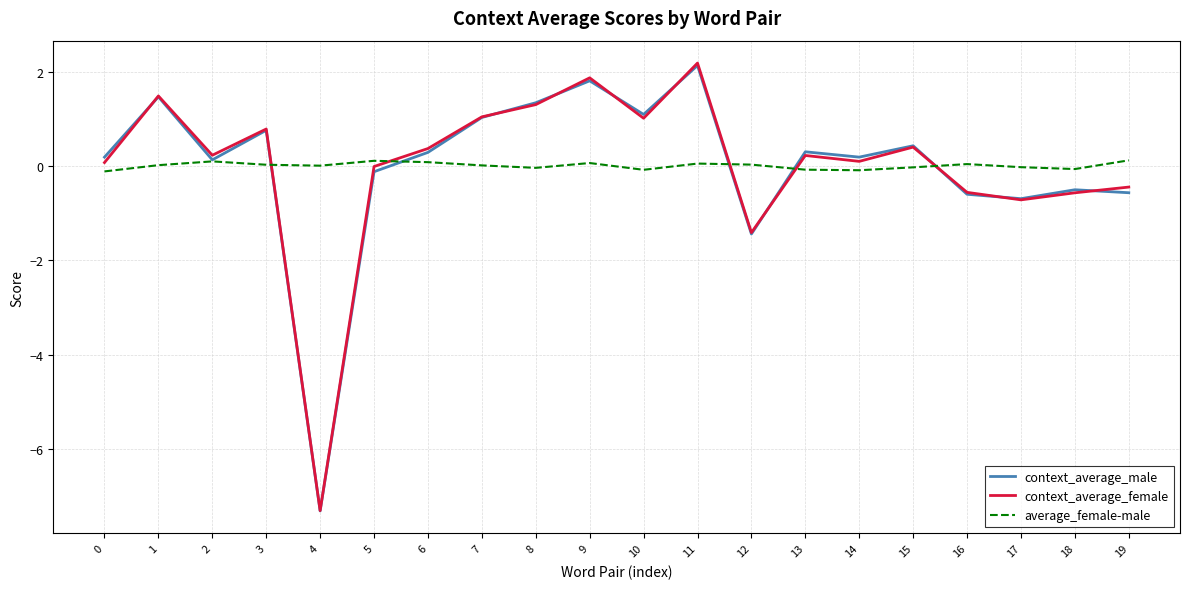

Which series has the largest range (max minus min)?

context_average_female